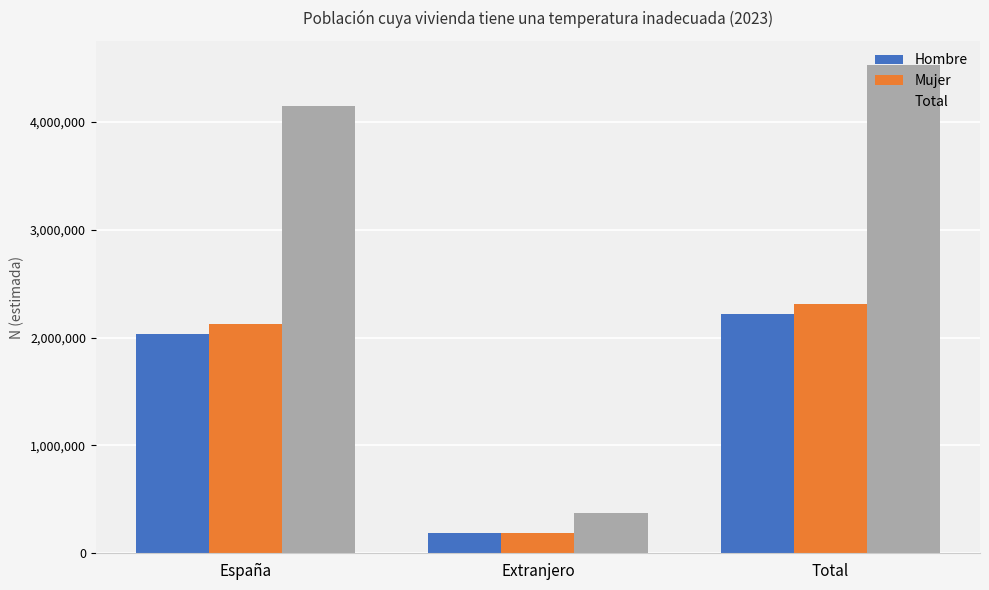

What is the minimum value shown in the chart?

186290